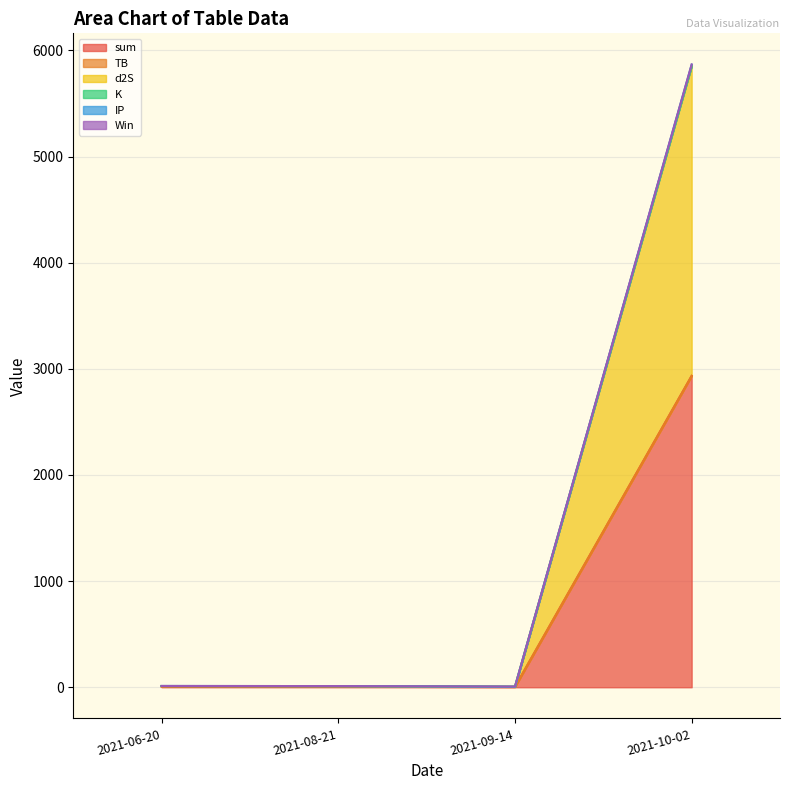

At which label does sum reach its peak?

2021-10-02